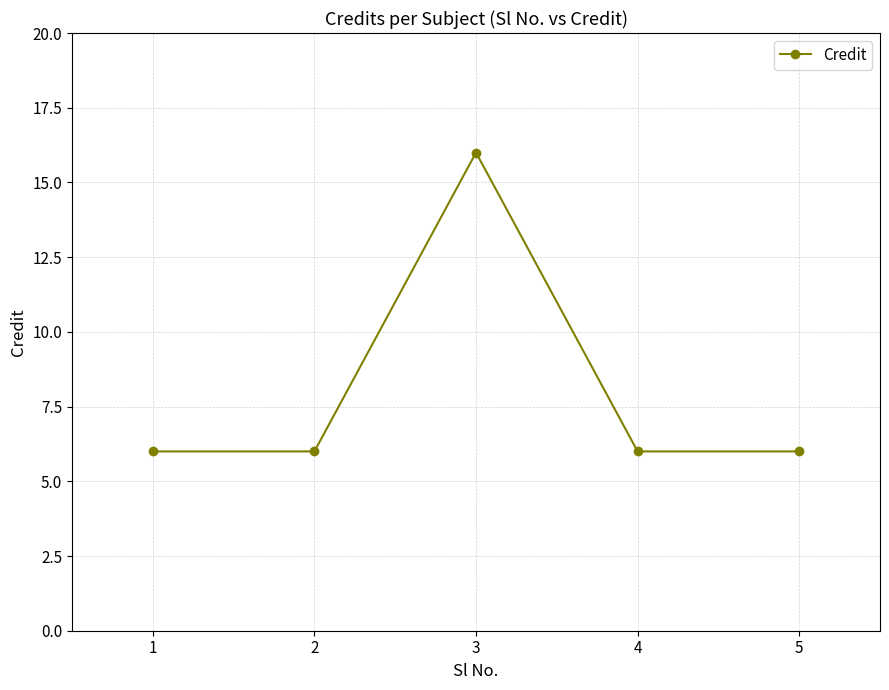

True or false: the data shows 6 at 1.

True